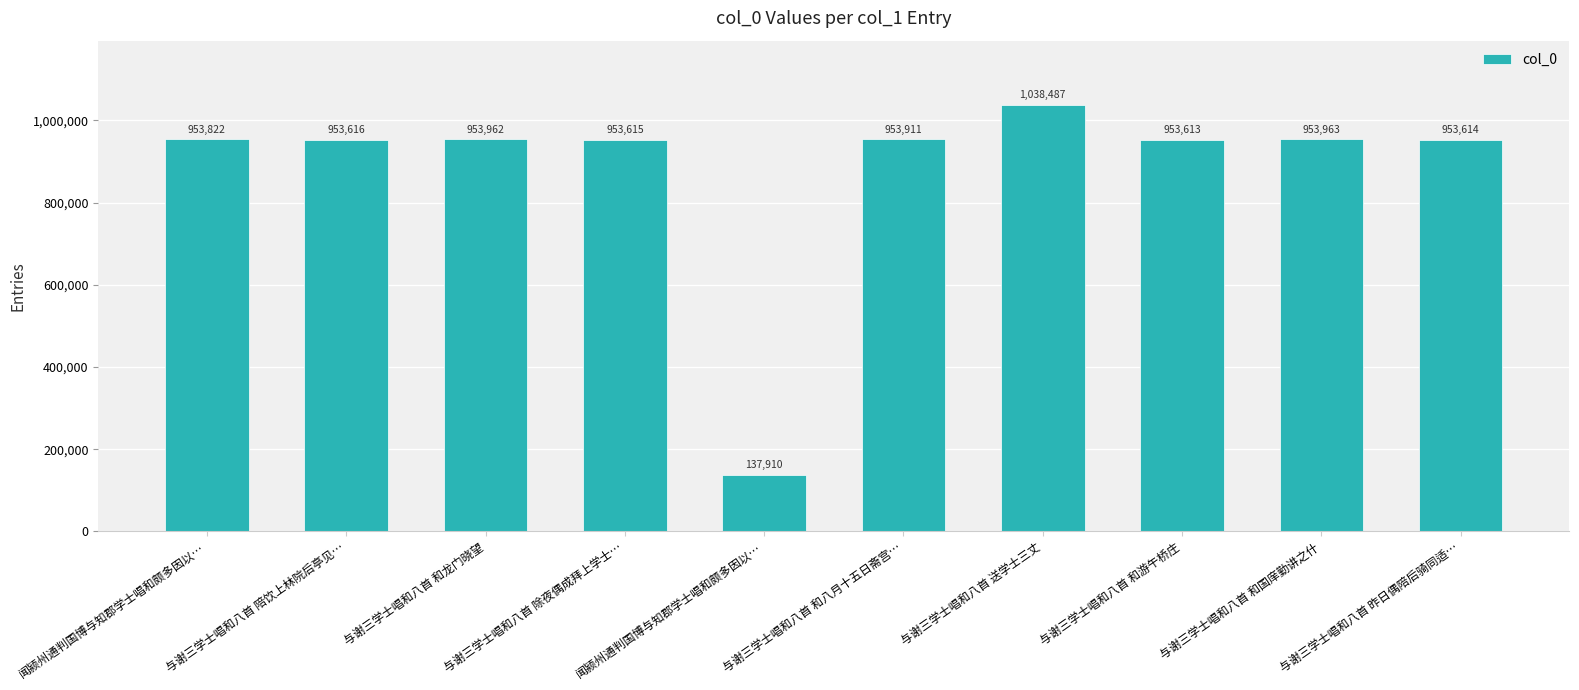

At which label is the value closest to 588198?

与谢三学士唱和八首 和游午桥庄